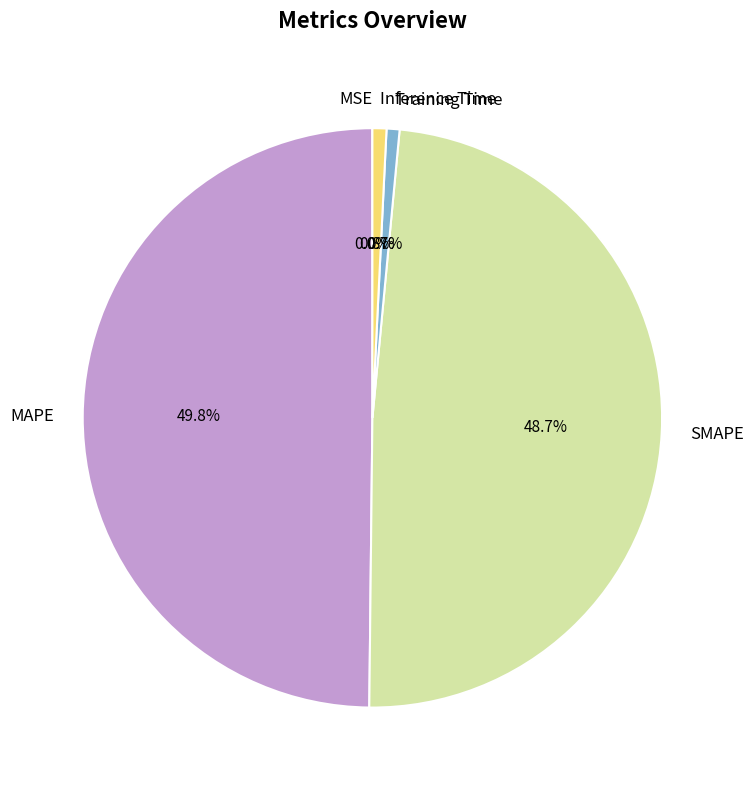

Which has a higher value, Training Time or MAPE?

MAPE